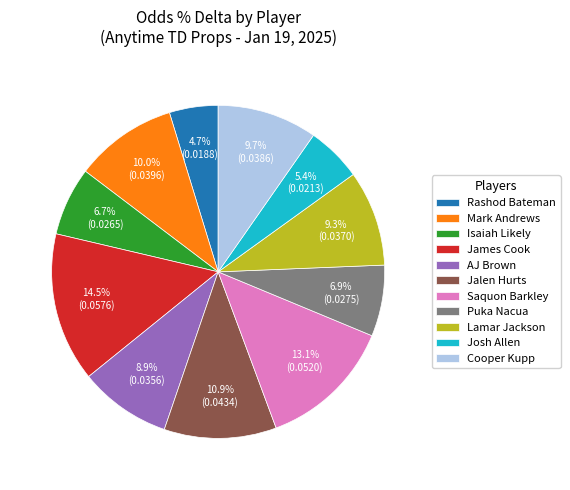

To the nearest percent, what is the difference between the Cooper Kupp and Puka Nacua slice percentages?

3%